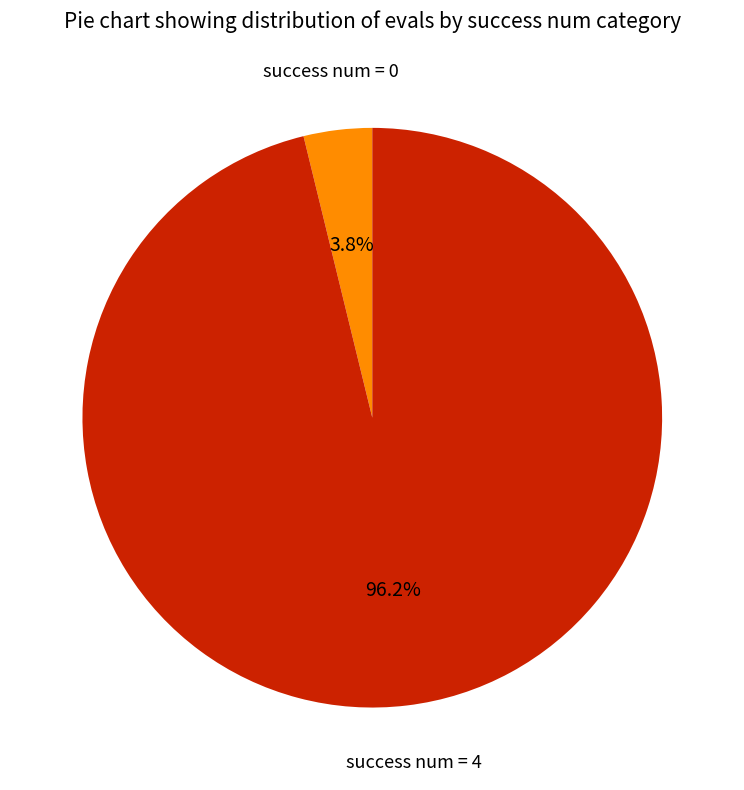

Does any single category account for the majority?

Yes